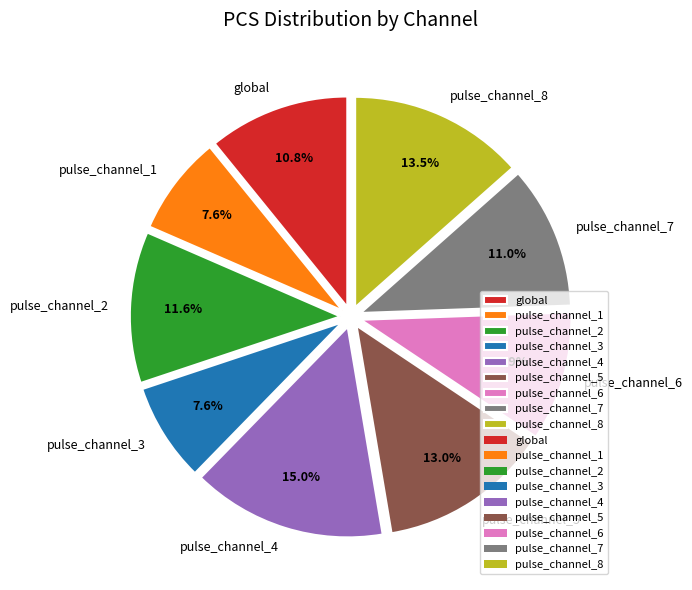

Is there any slice that represents more than half of the pie?

No